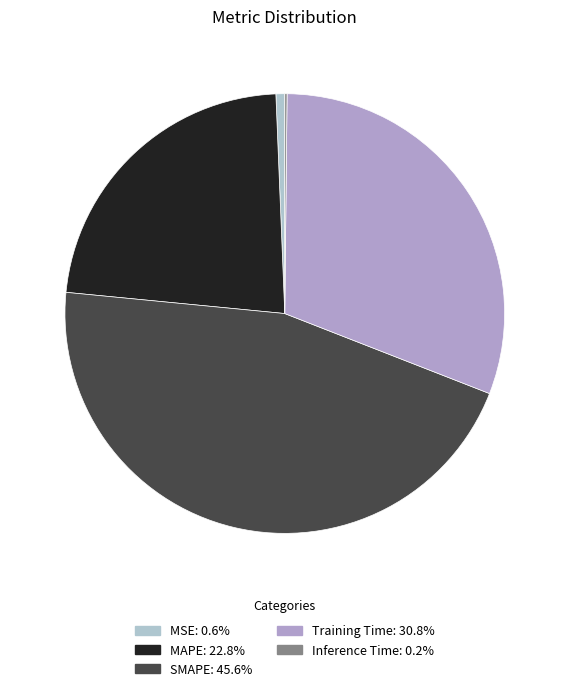

Rank the categories by value from highest to lowest.

SMAPE, Training Time, MAPE, MSE, Inference Time